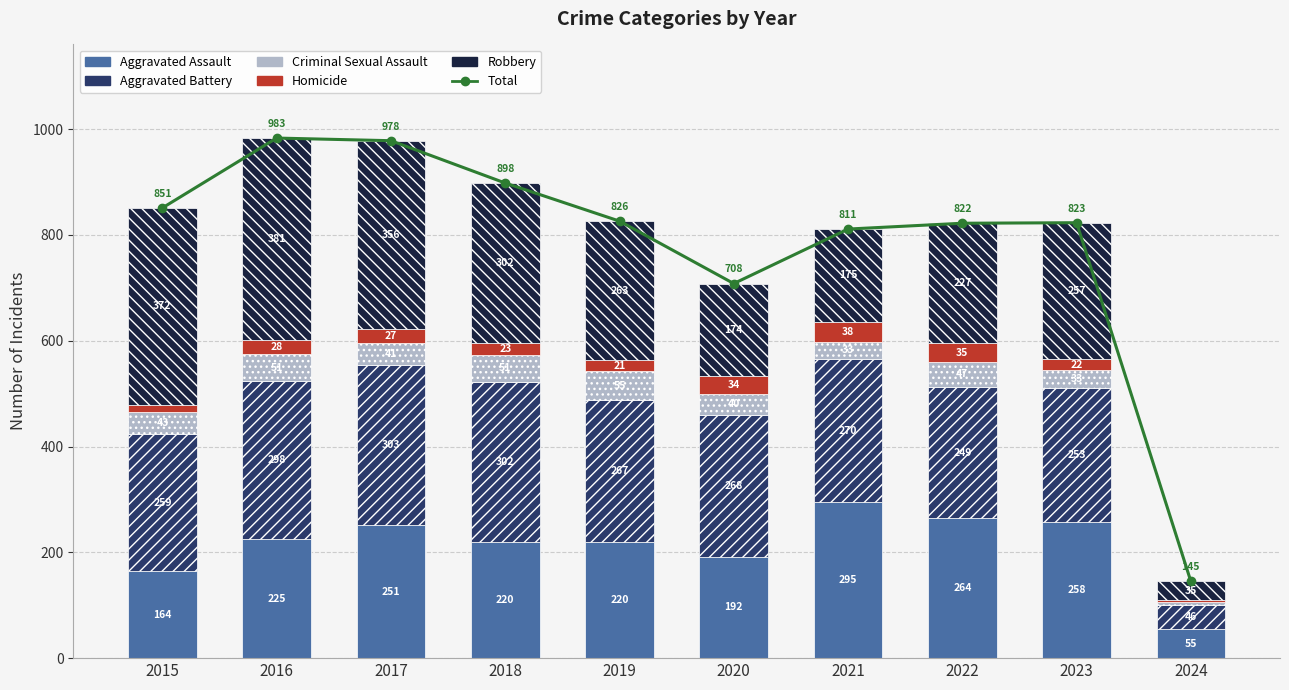

At how many categories does at least one series exceed 366?

9